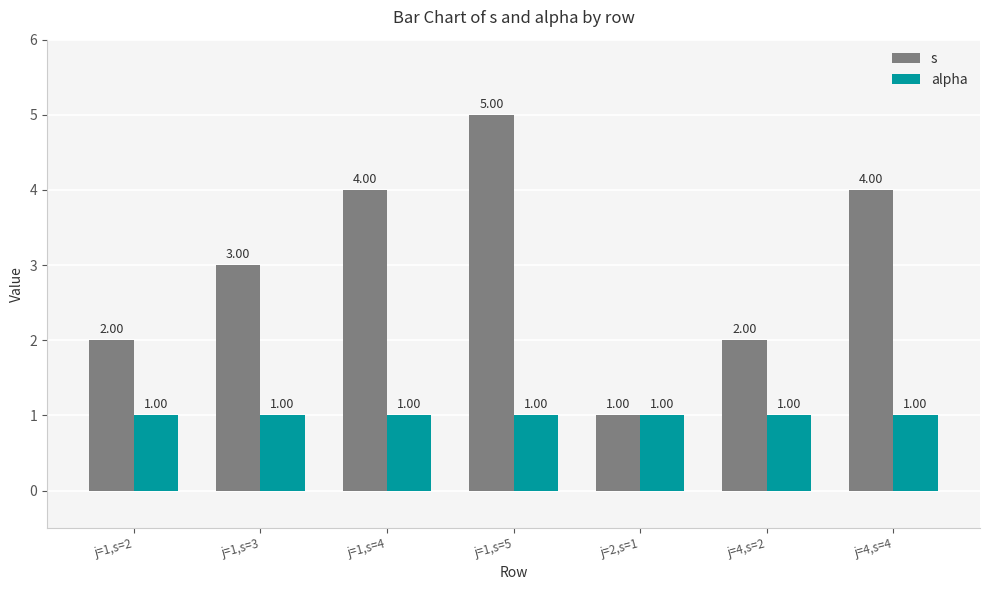

Between j=1,s=2 and j=1,s=4, which series saw the biggest shift?

s